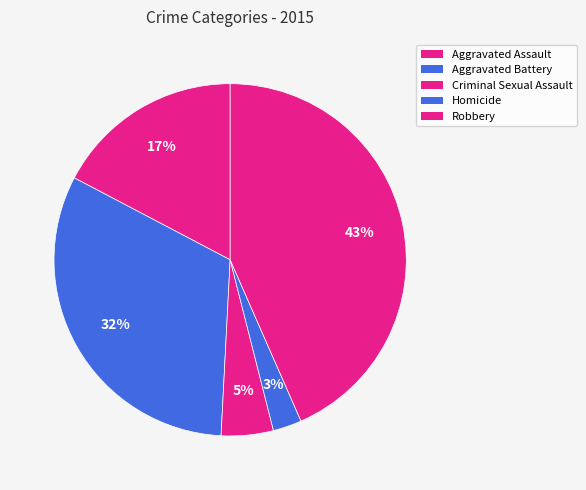

What percentage is NOT represented by Aggravated Battery?

68.1%